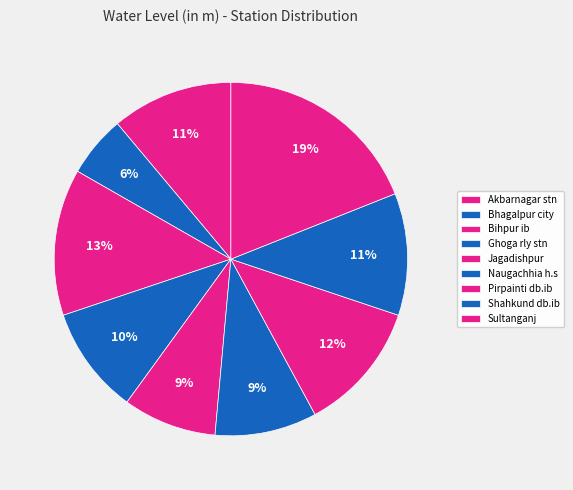

Is there any slice that represents more than half of the pie?

No